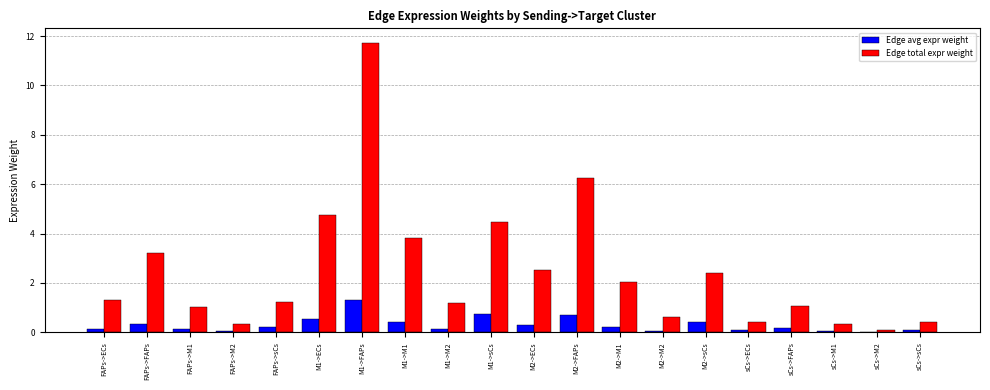

True or false: Edge total expr weight has a value of 2.3 at FAPs->ECs.

False